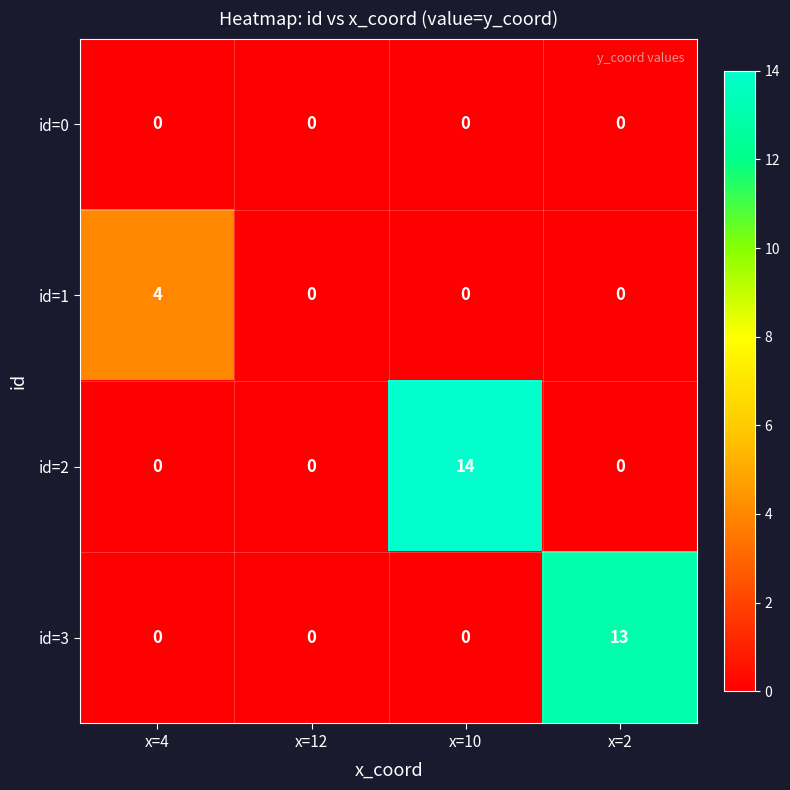

At which category does the chart reach its peak across all series?

x=10